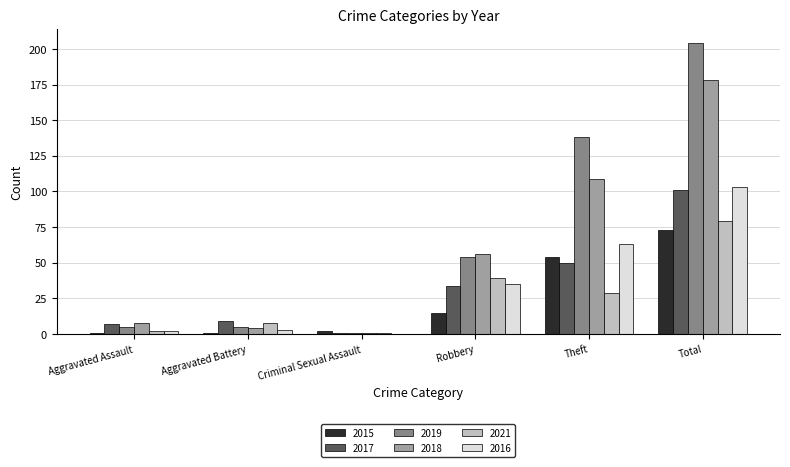

Is it true that 2017 equals 7 at Aggravated Assault?

True